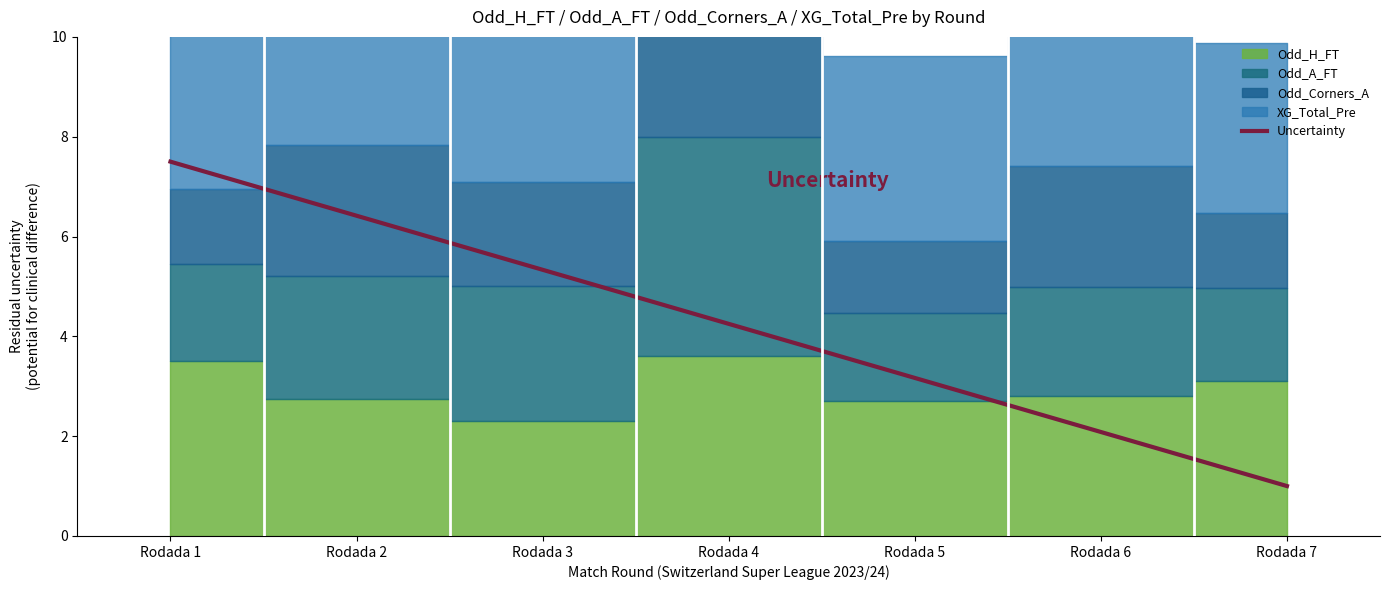

What is the sum of all values?

29.8